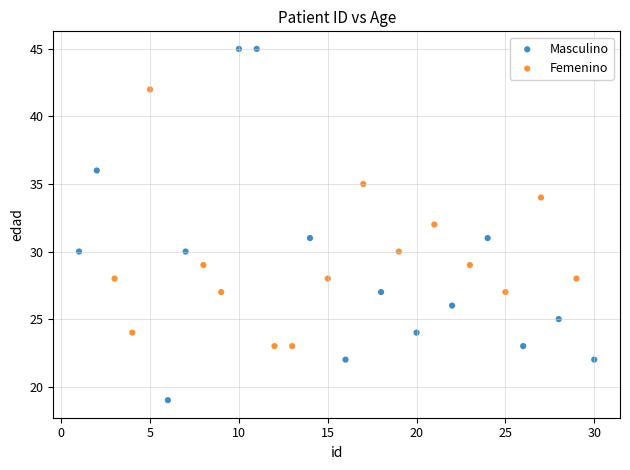

What are all the series names shown in the legend?

Masculino, Femenino